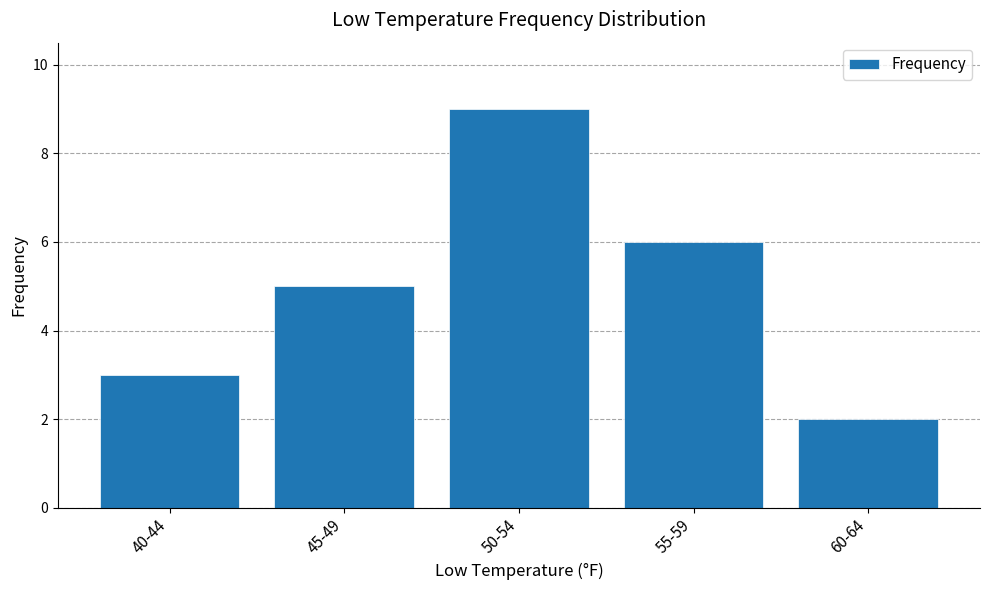

Reading left to right, transcribe all the data shown in this chart.

40-44=3	45-49=5	50-54=9	55-59=6	60-64=2